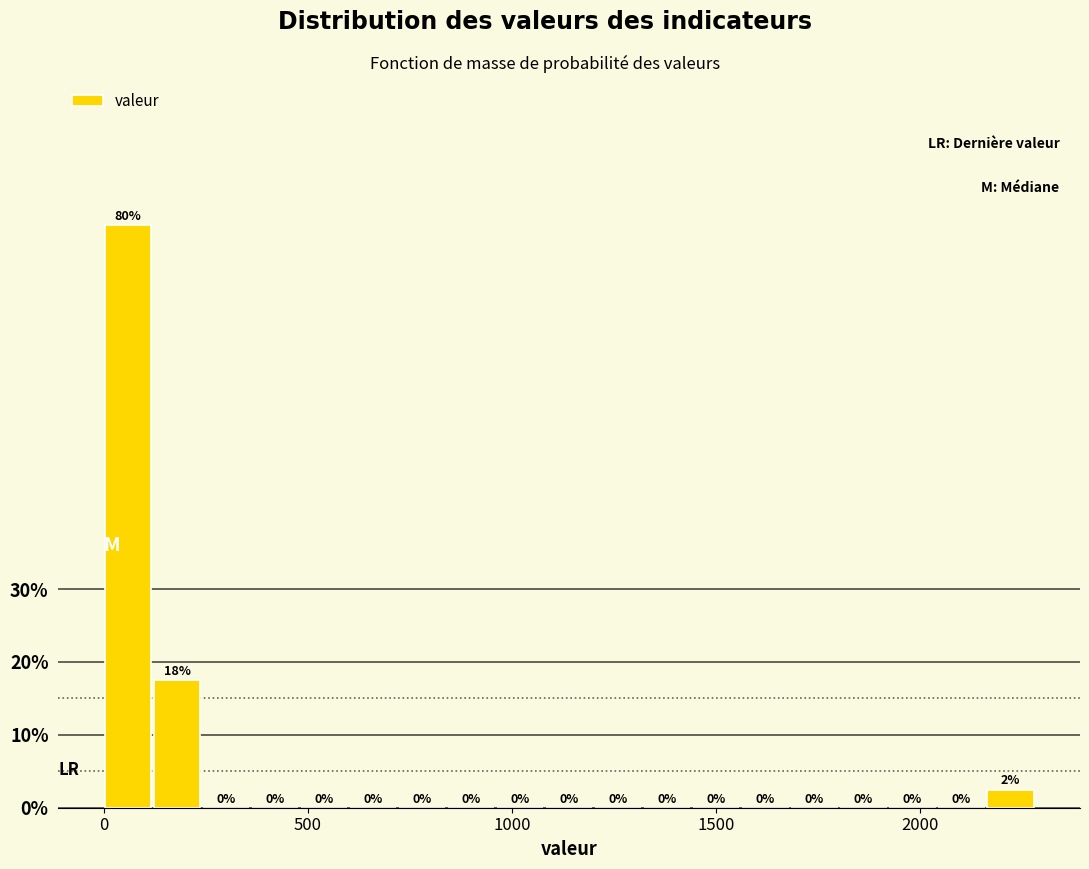

Read against the x-axis, roughly where is the centre of the tallest bar?

50